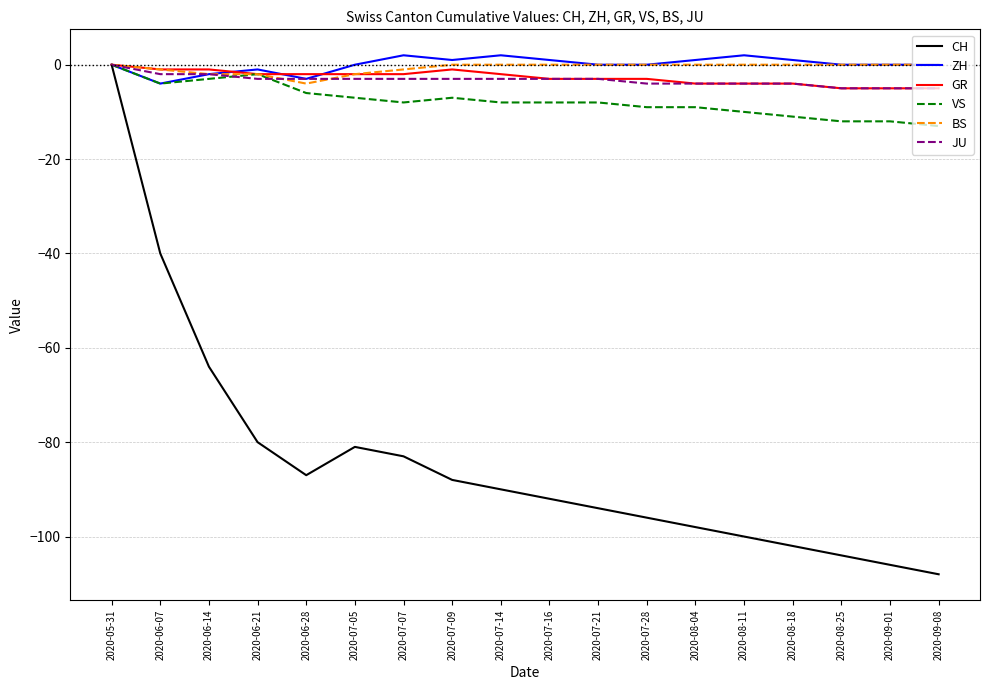

Is it true that ZH equals 1 at 2020-08-04?

True